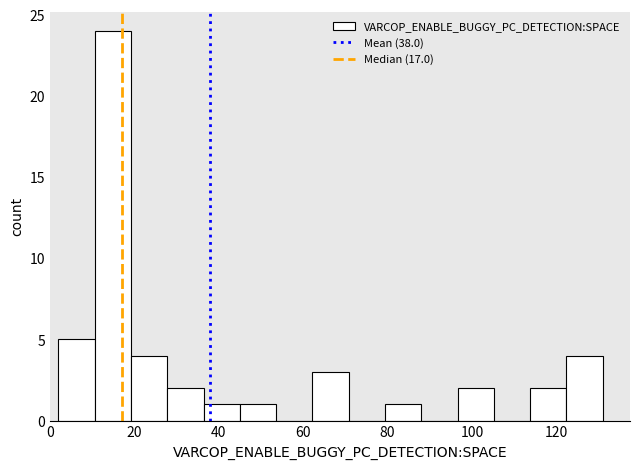

Which range on the x-axis has the tallest bar?

10.6 to 19.2